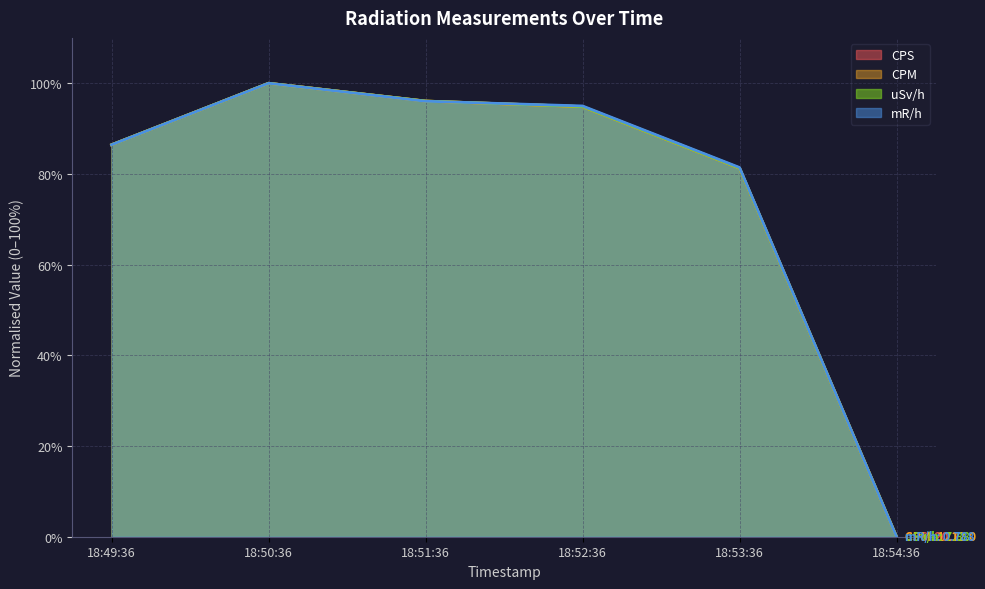

The value of mR/h at 18:53:36 is 81.4. True or false?

True